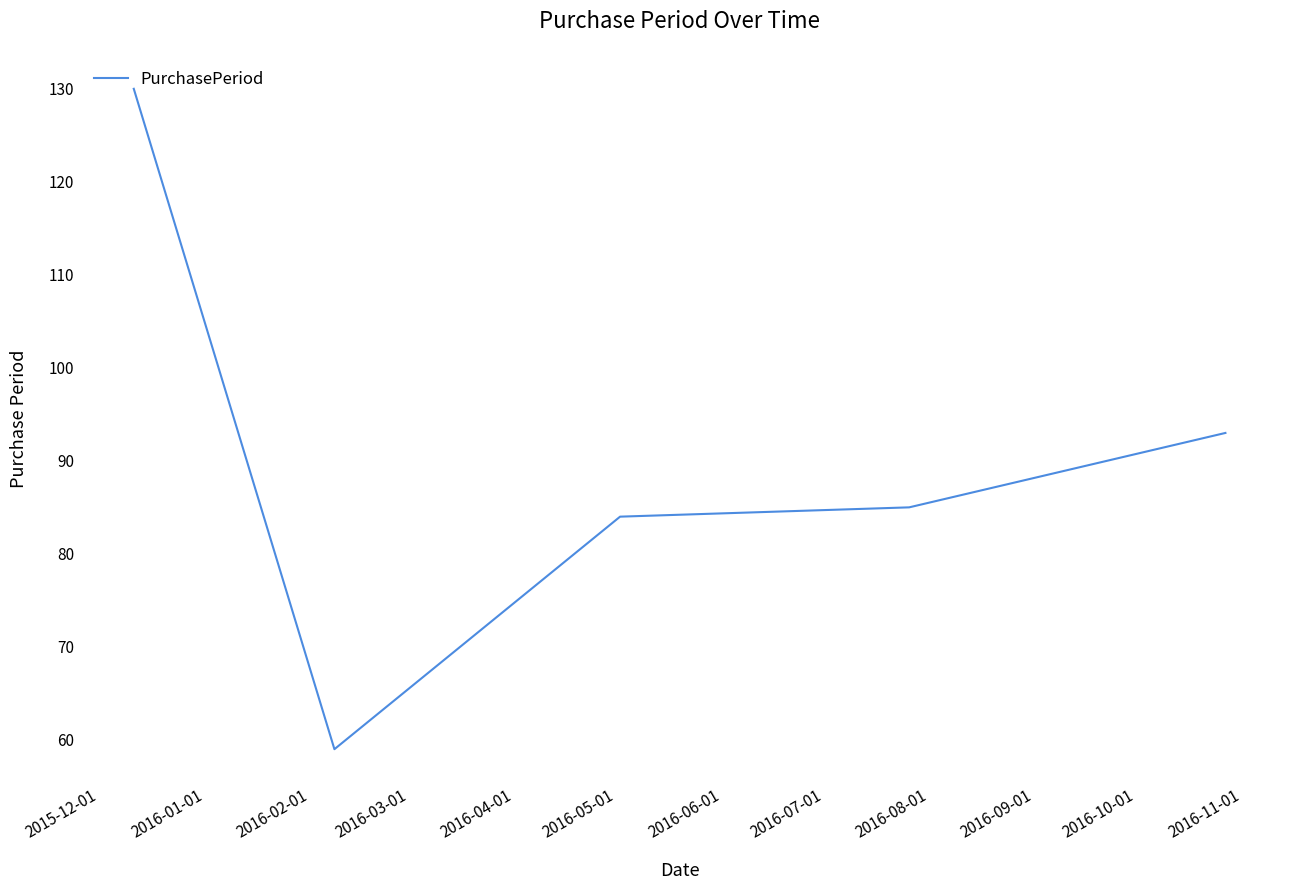

How many interior local valleys (lower than both neighbors) does the data have?

1